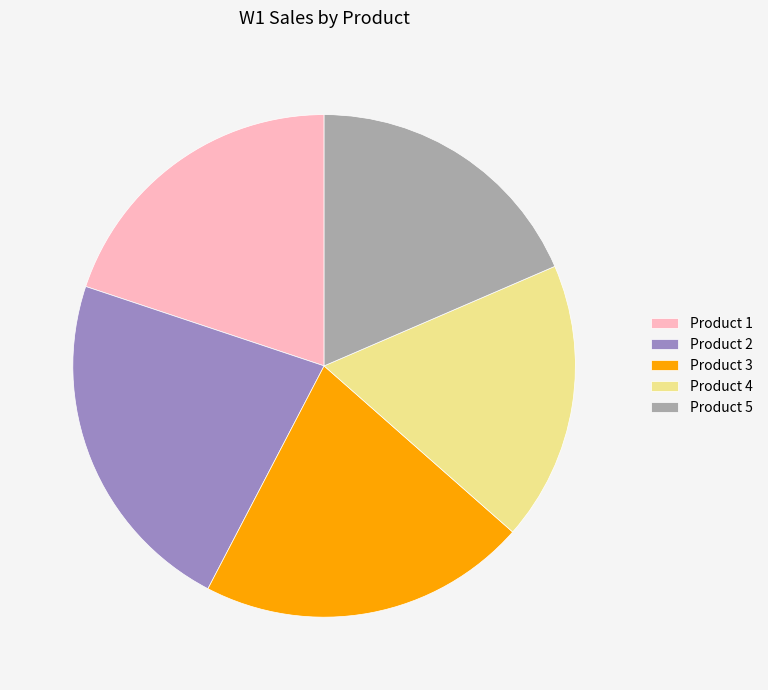

Do Product 4 and Product 3 together represent more than half of the pie?

No